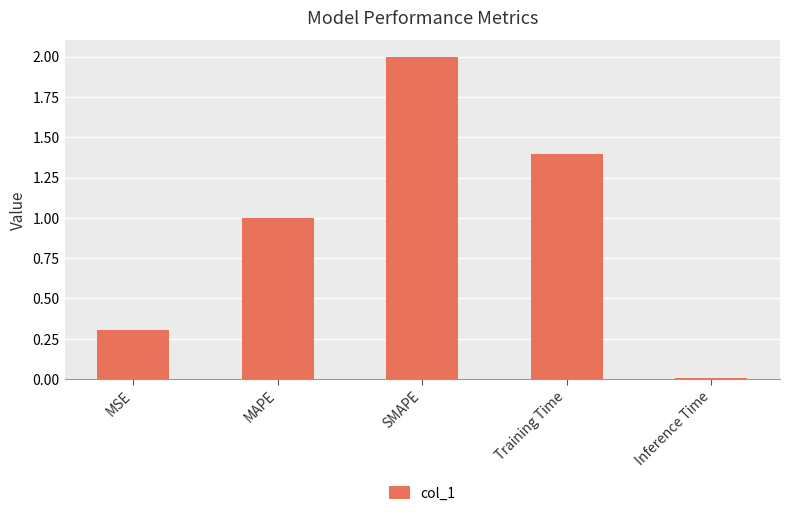

List the labels in order of value, largest first.

SMAPE, Training Time, MAPE, MSE, Inference Time